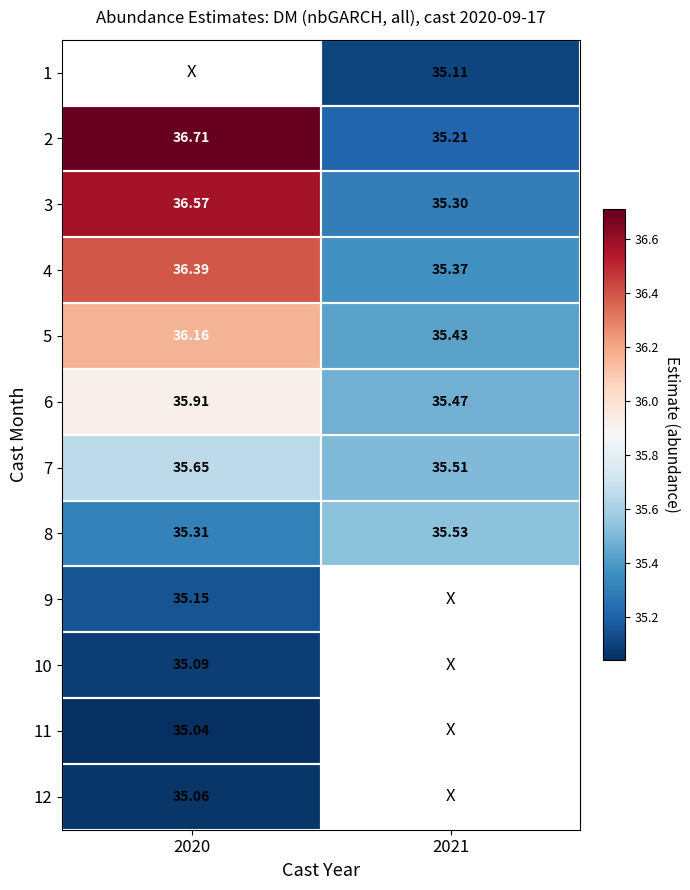

At 2020, list the series in order from smallest to largest.

11, 12, 10, 9, 8, 7, 6, 5, 4, 3, 1, 2